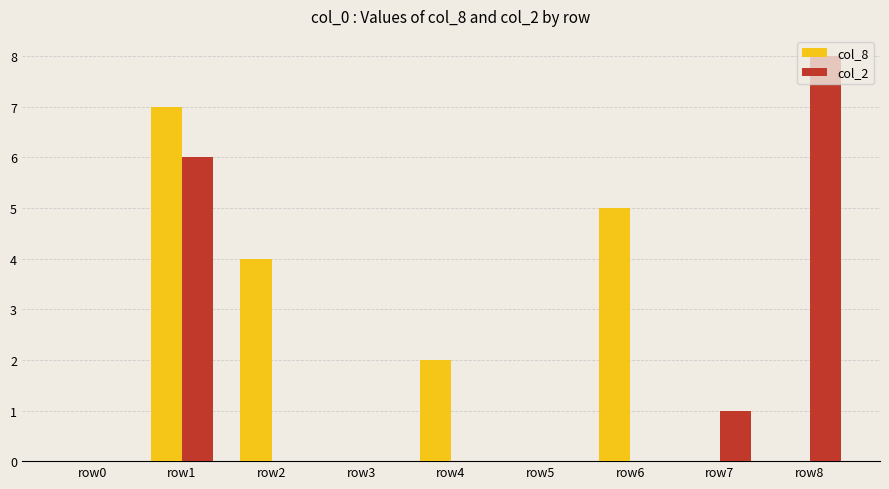

What is the greatest value displayed?

8